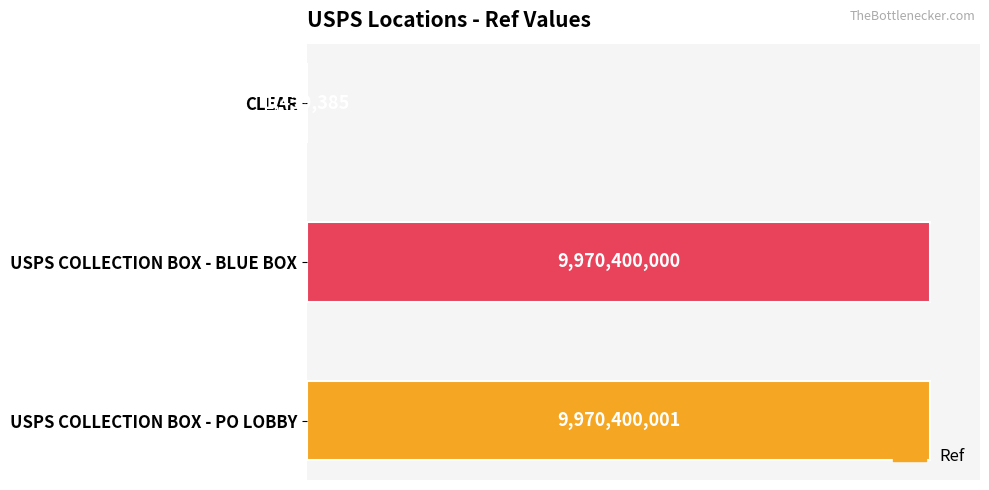

Are the bars horizontal?

Yes